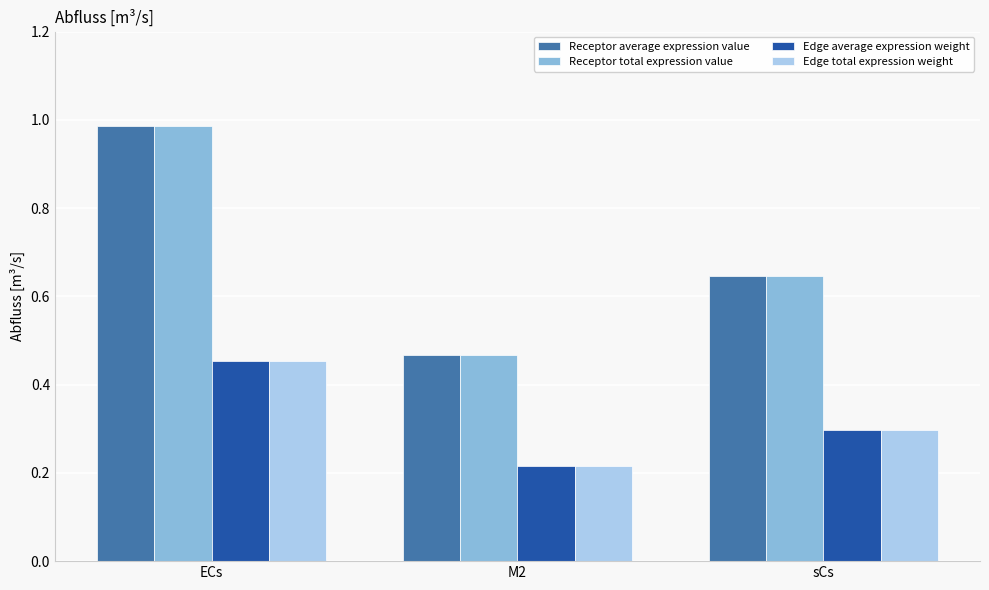

Which category has the highest value across all series?

ECs